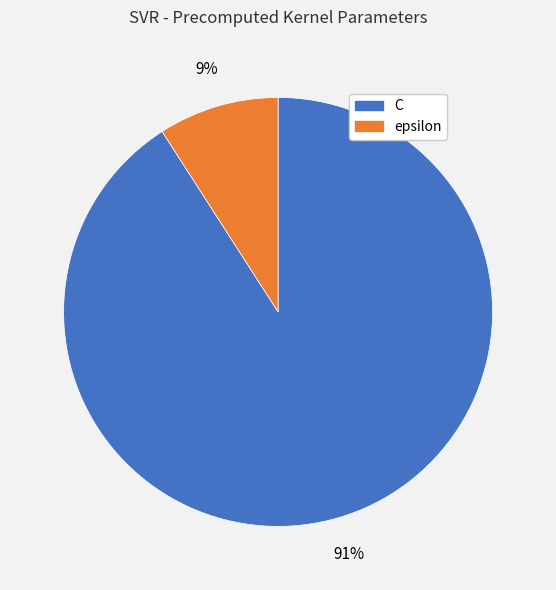

Is there any slice that represents more than half of the pie?

Yes